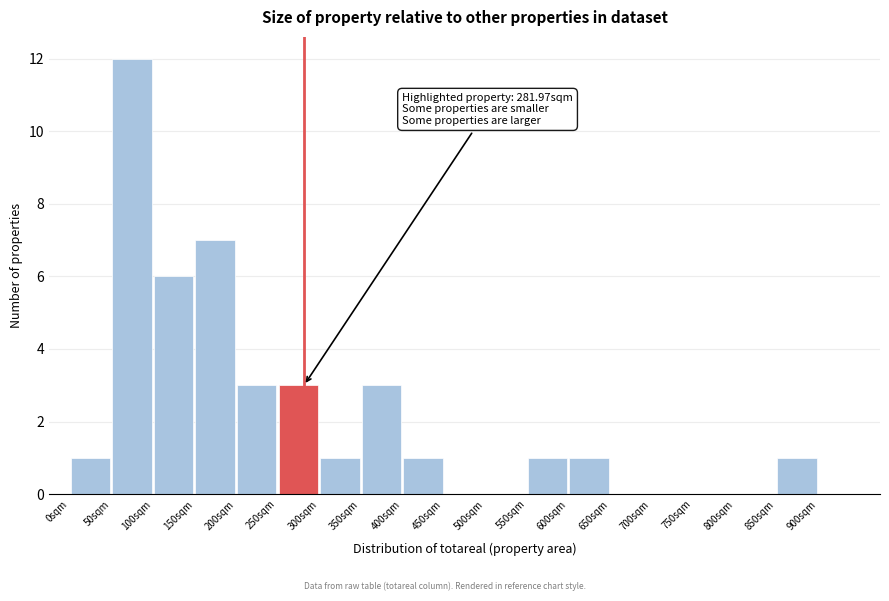

Over which range of the x-axis is the bar tallest?

50 to 100